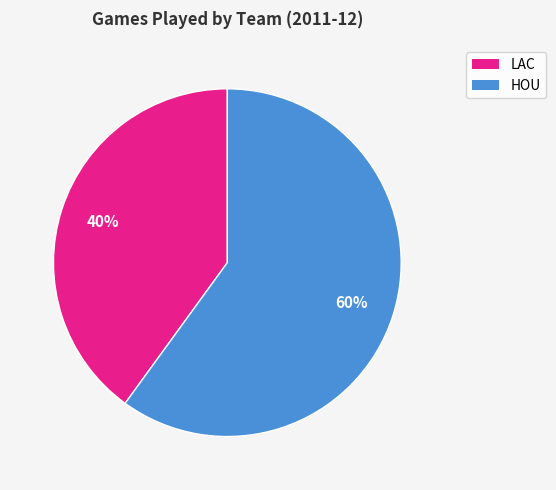

Which slice is the smallest?

LAC